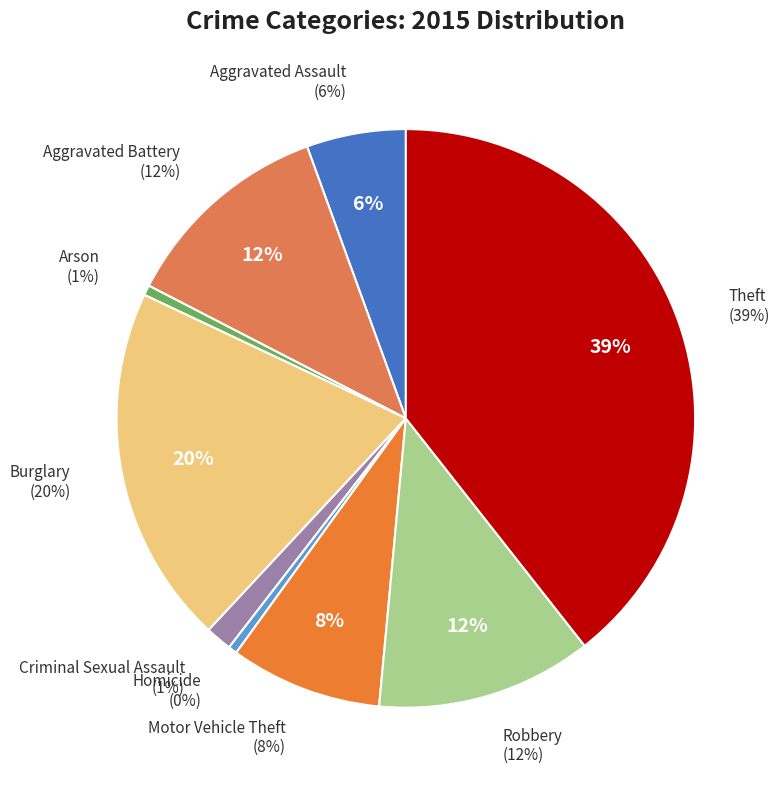

Count the number of slices in the pie.

9